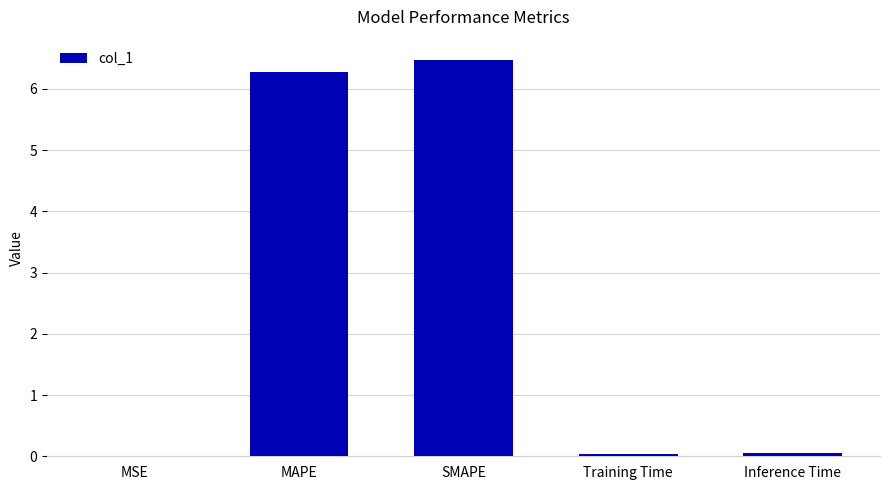

The value at SMAPE is 2.7. True or false?

False